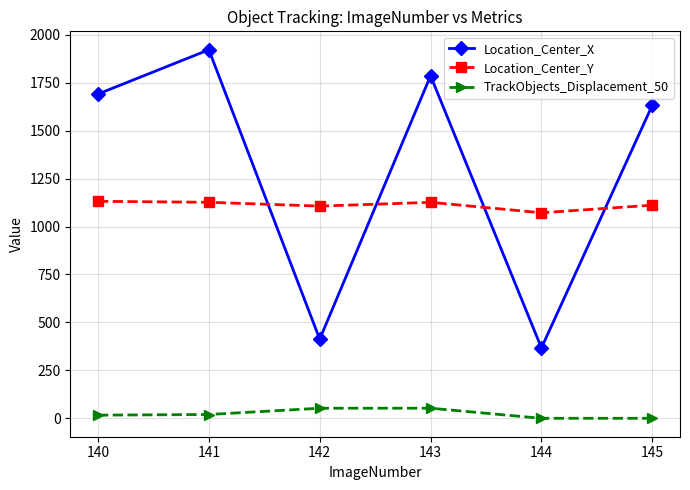

What is the difference between the second highest and second lowest values in the TrackObjects_Displacement_50 series?

52.5